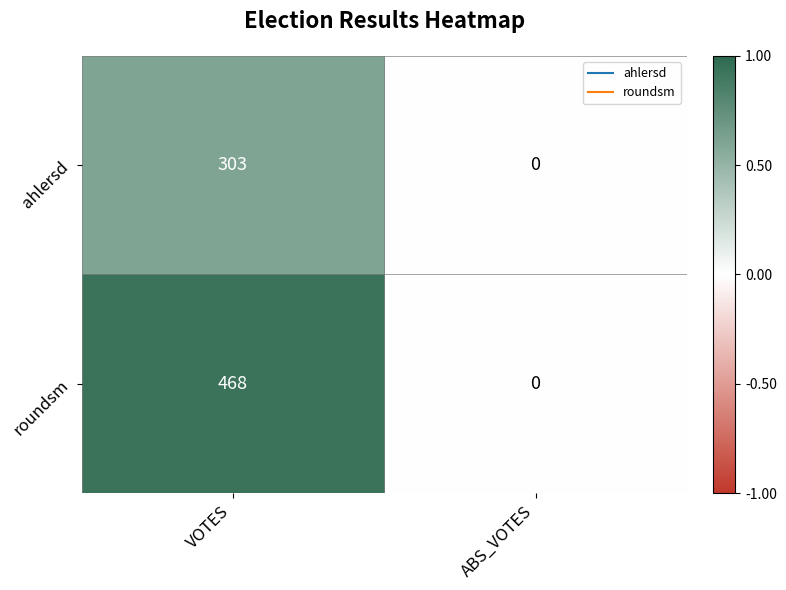

What is the total value across all series at VOTES?

771